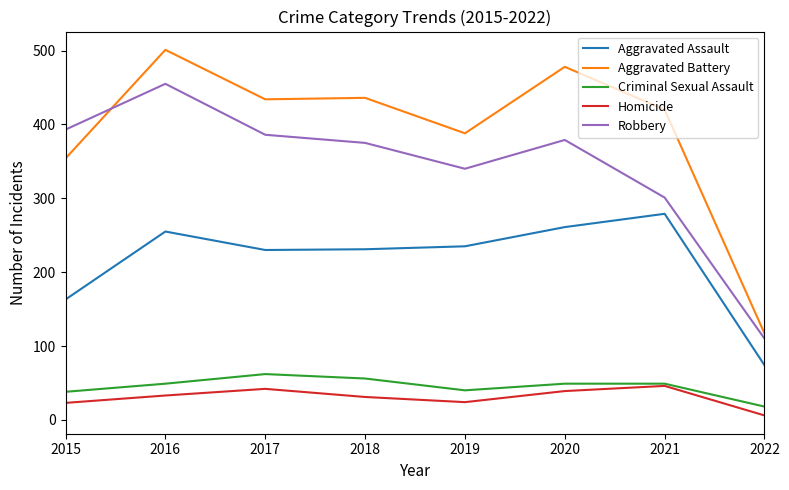

True or false: Aggravated Battery and Aggravated Assault intersect in this chart.

False